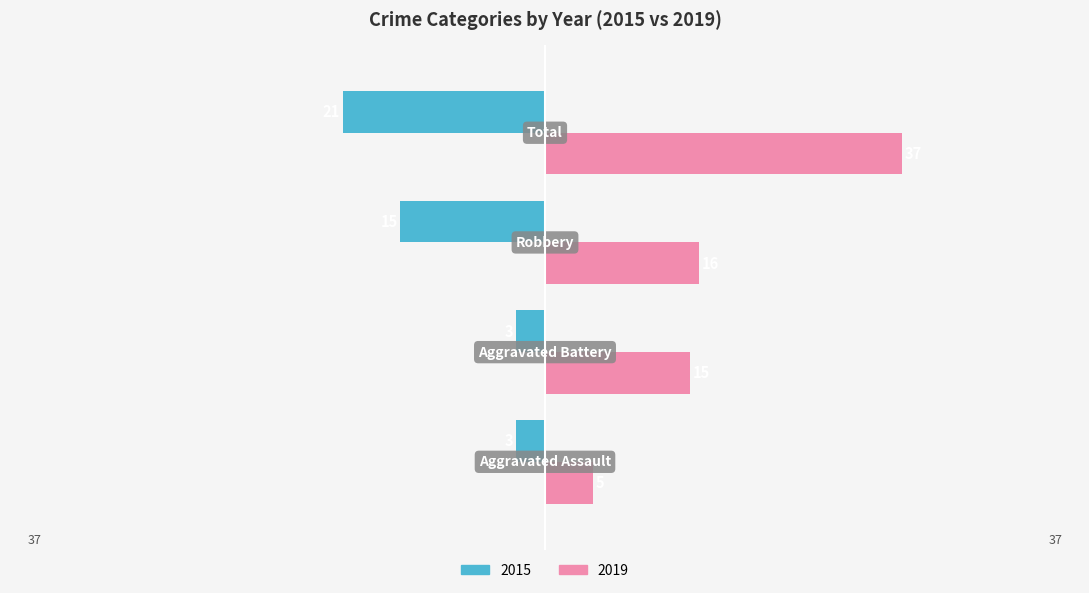

Which series has the widest spread of values?

2019